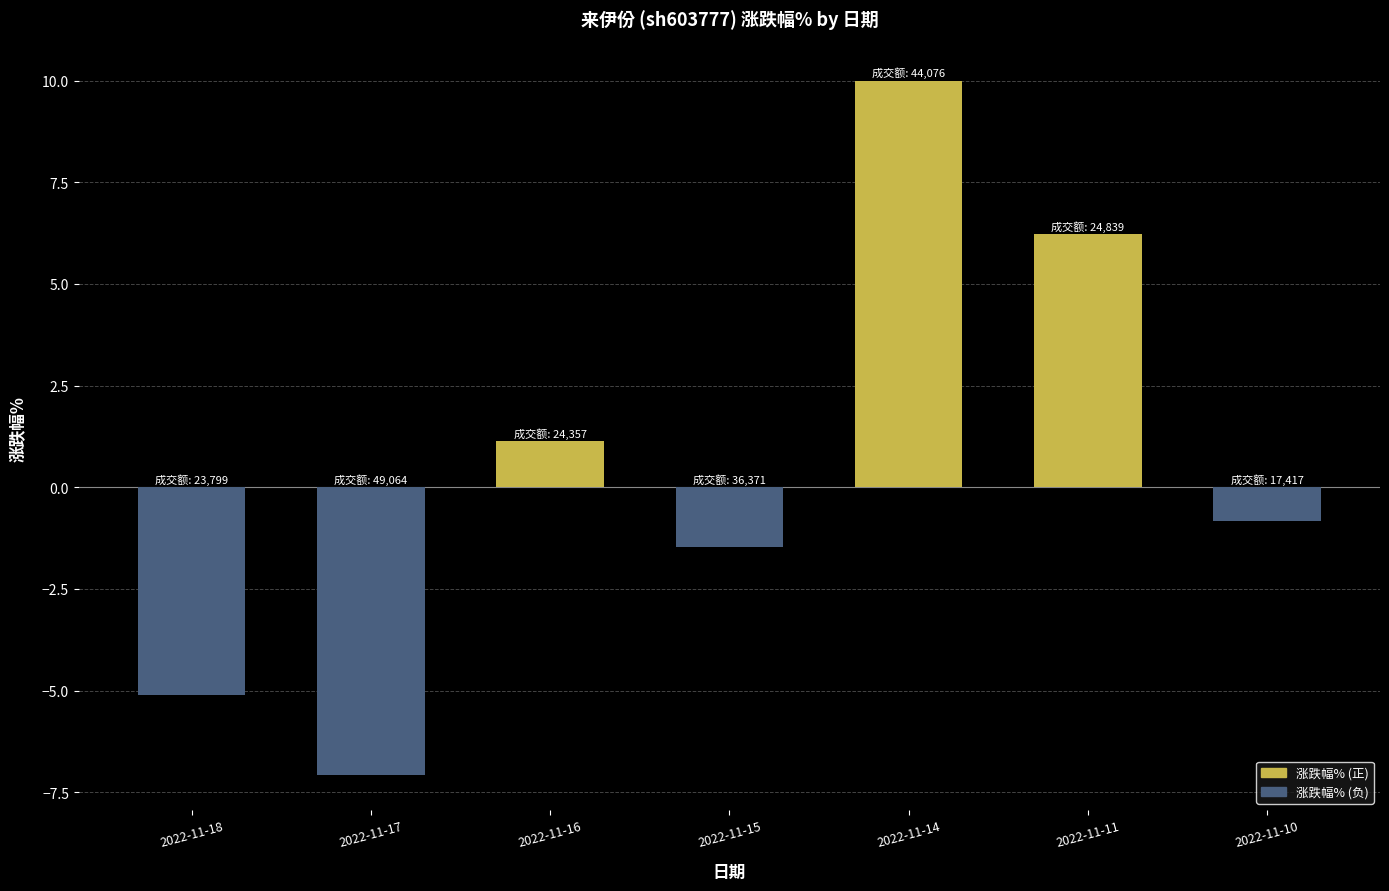

Reading left to right, what are all the values shown in this chart?

2022-11-18=-5.1	2022-11-17=-7.1	2022-11-16=1.1	2022-11-15=-1.5	2022-11-14=10.0	2022-11-11=6.2	2022-11-10=-0.8